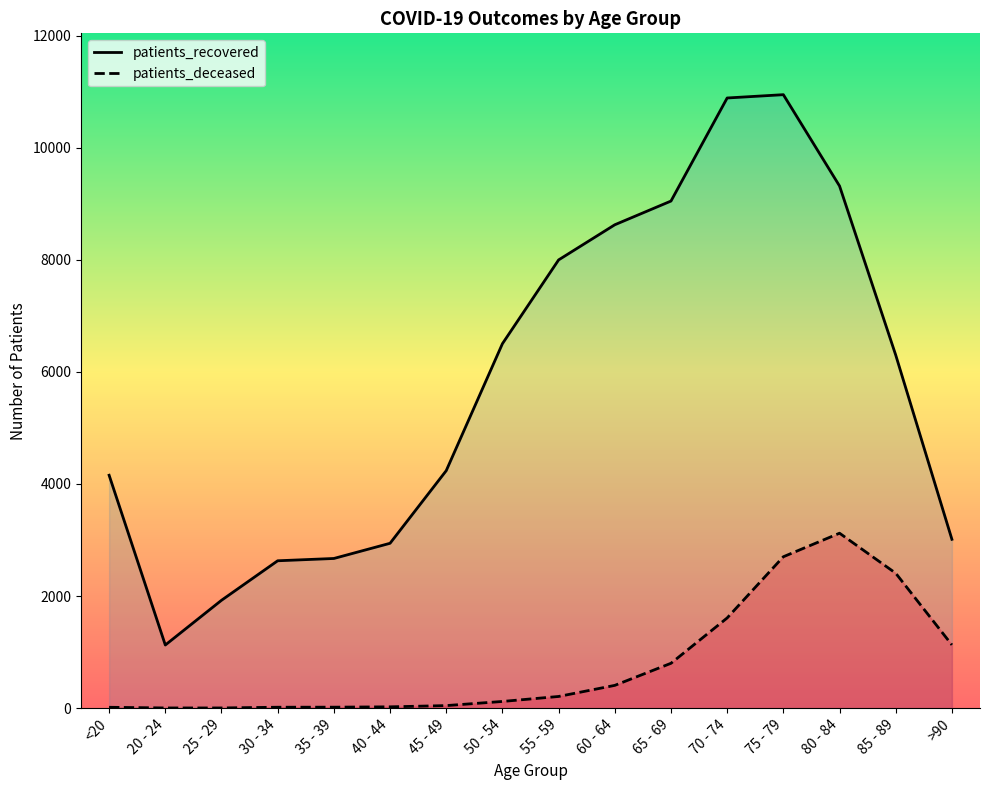

What value does the patients_deceased series have at >90, to the nearest 10?

1130